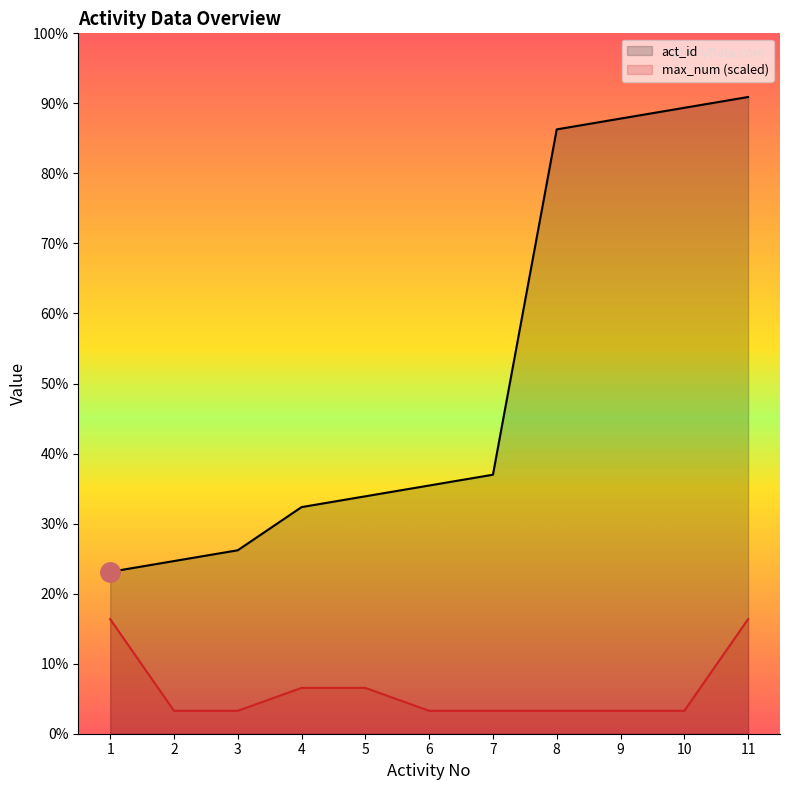

How many lines are shown in the chart?

2